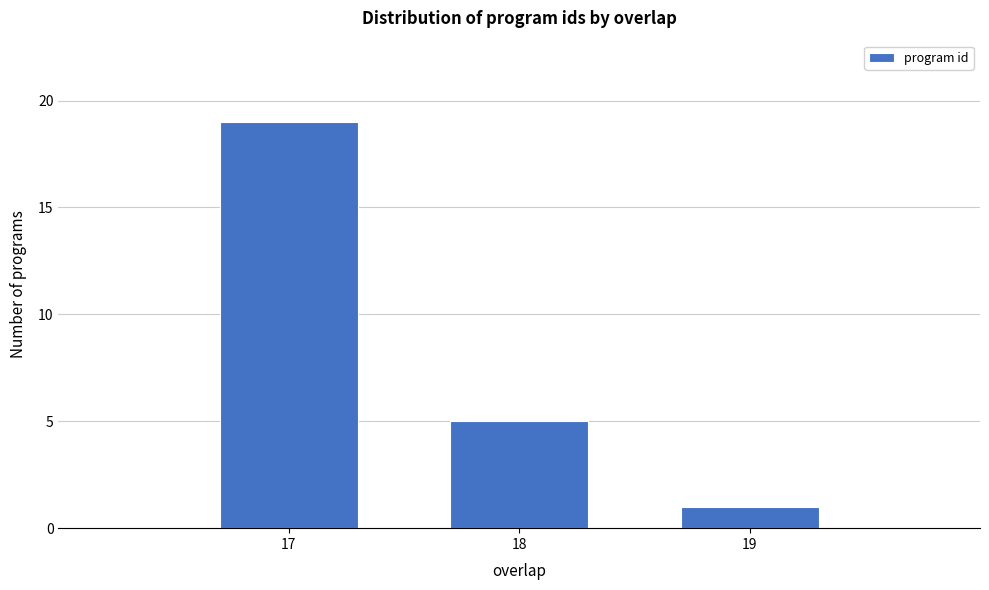

Reading left to right, transcribe all the data shown in this chart.

19	5	1